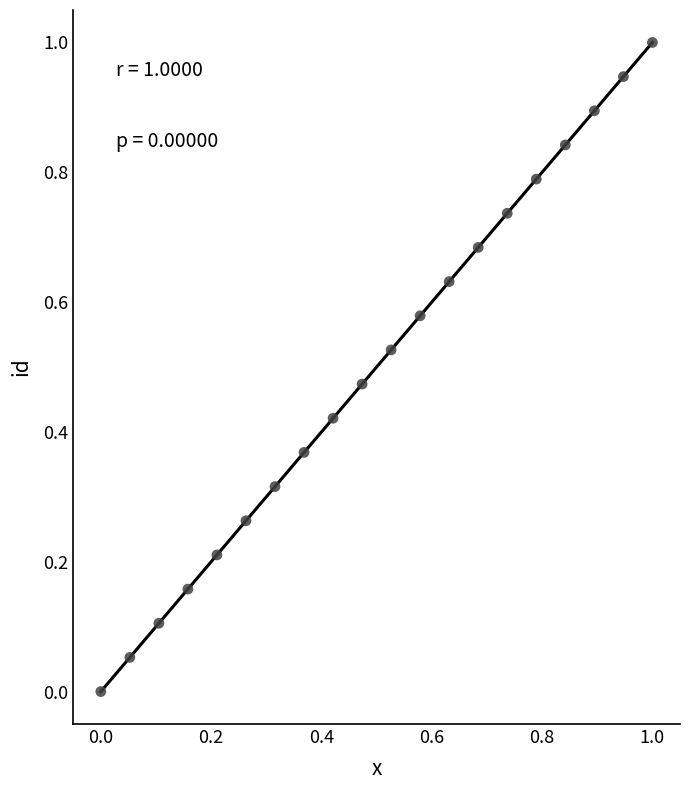

What is the range of Y values (max minus min)?

1.0